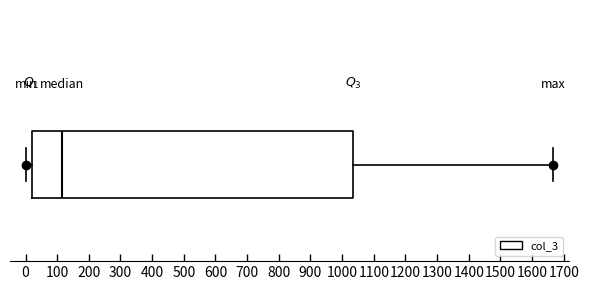

Read this box plot against the x-axis: the position of the median line, the range covered by the box, and the ends of both whiskers. The values are not printed on the chart, so give them approximately, as read against the axis.

median 120, box 20 to 1030, whiskers 0 to 1670